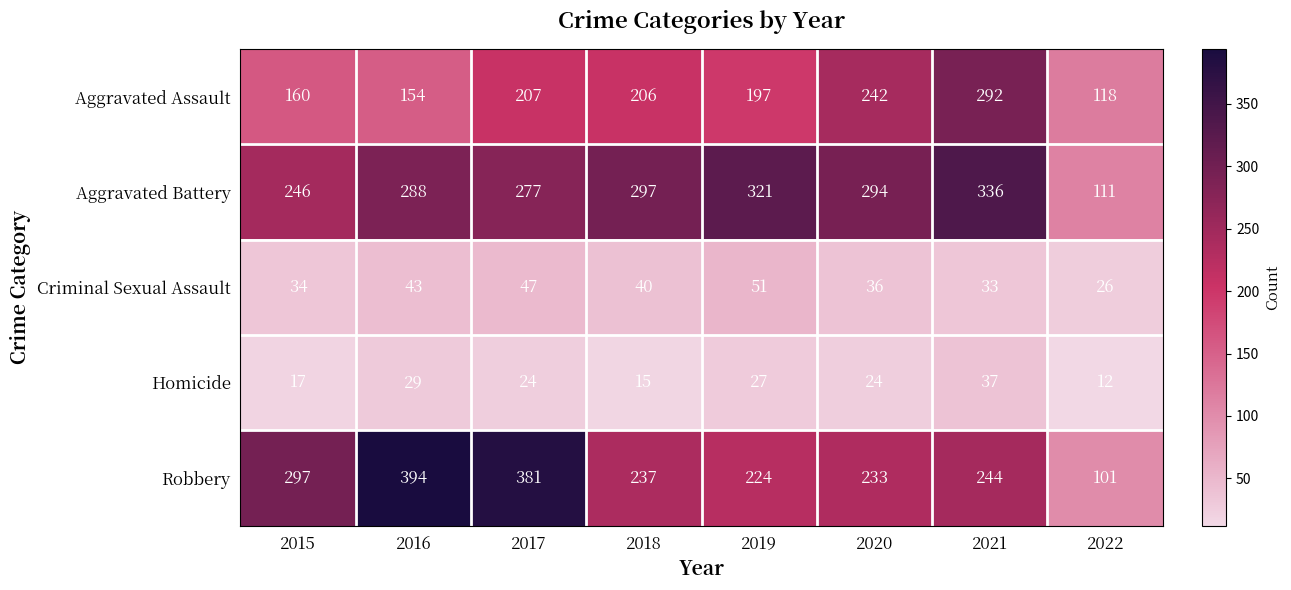

What is the minimum value shown in the chart?

12